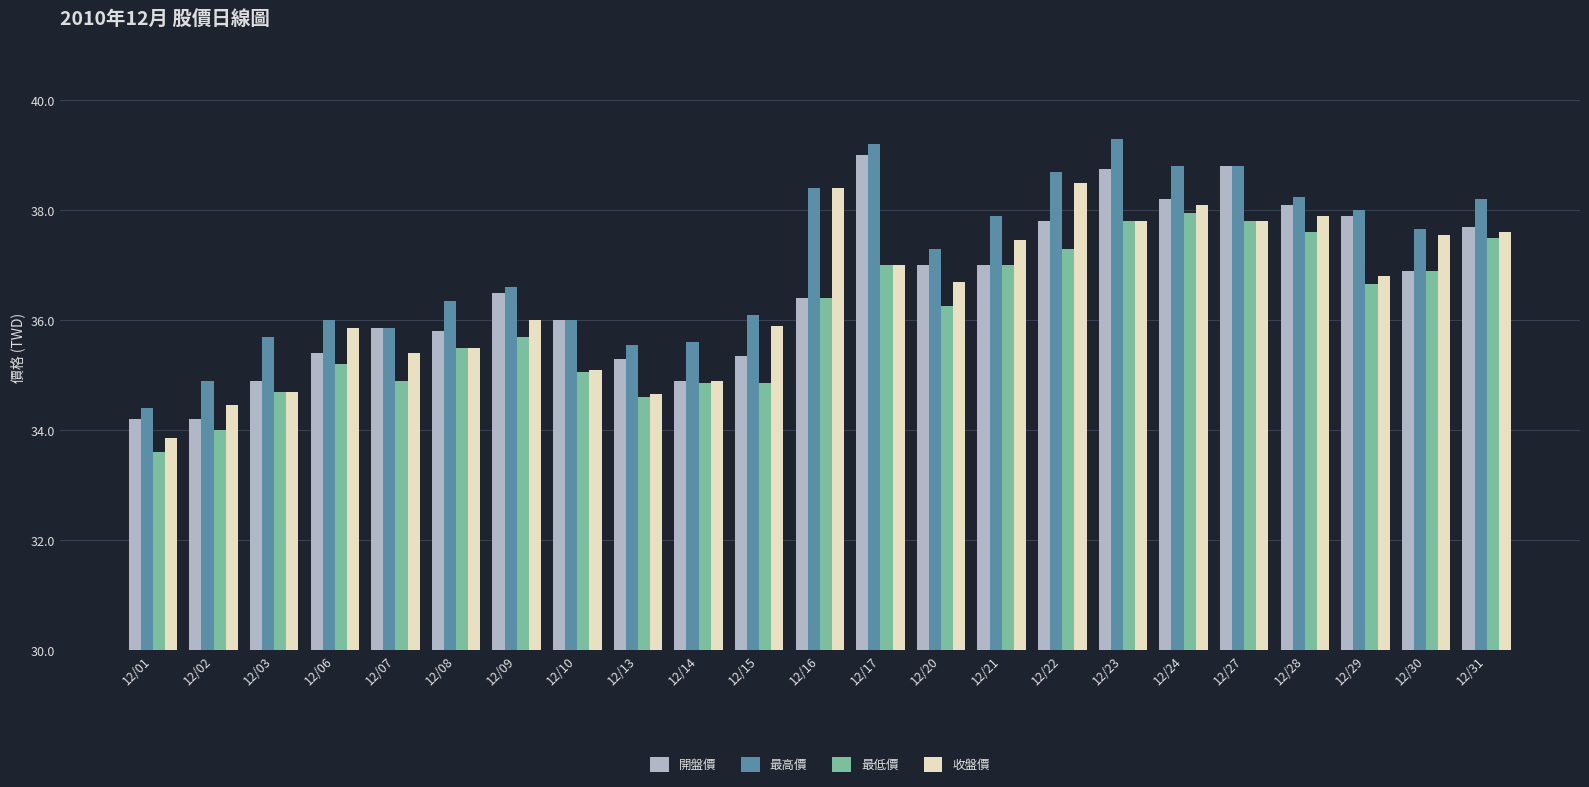

What is the total value across all series at 12/30?

149.0